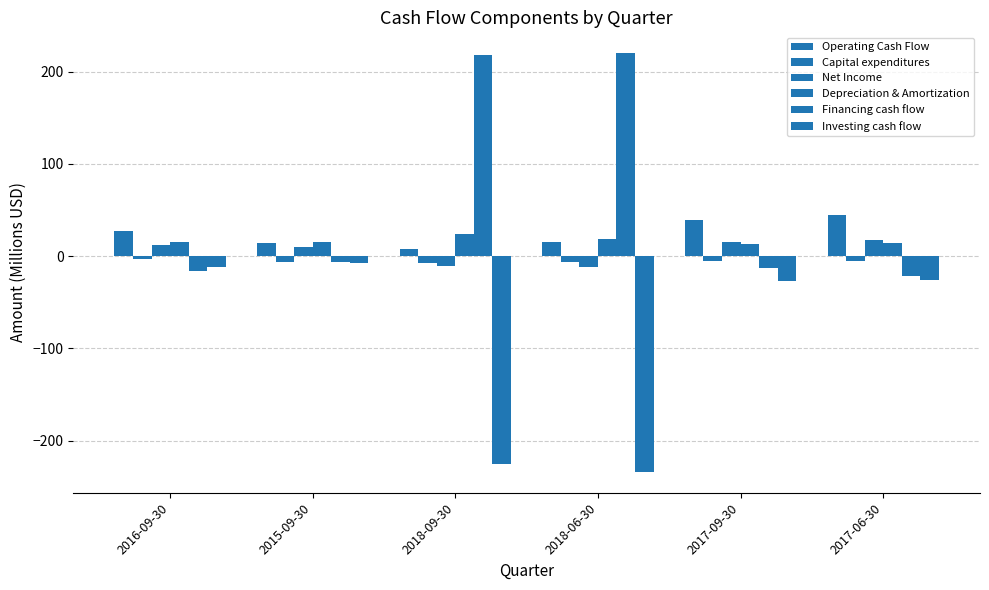

At 2016-09-30, list the series in order from largest to smallest.

Operating Cash Flow, Depreciation & Amortization, Net Income, Capital expenditures, Investing cash flow, Financing cash flow